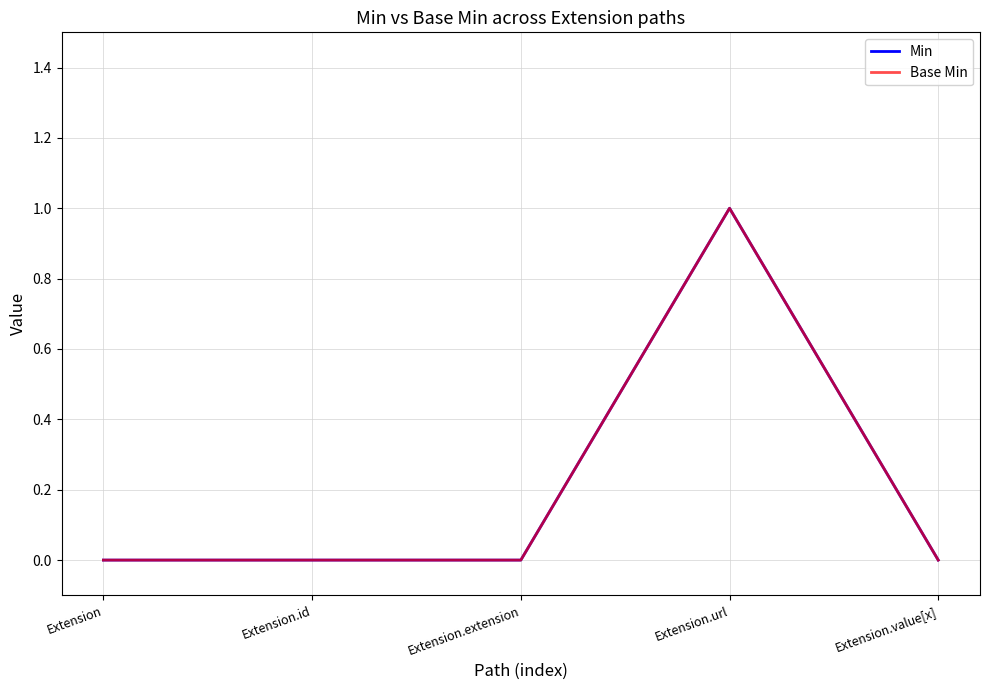

At which label is Min closest to 0?

Extension